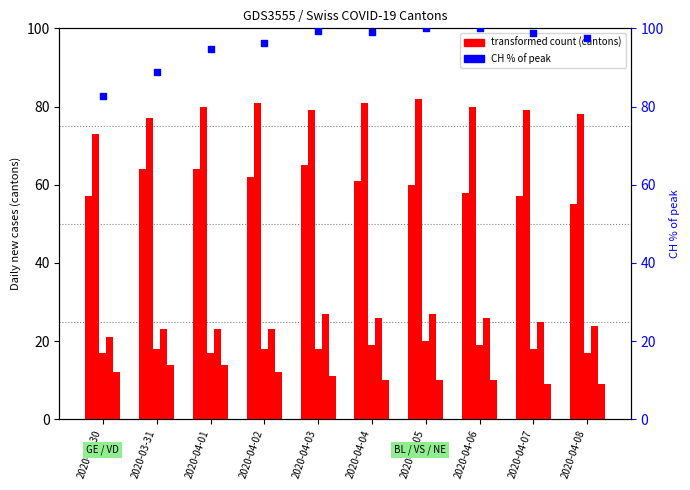

At how many categories does at least one series exceed 42?

10